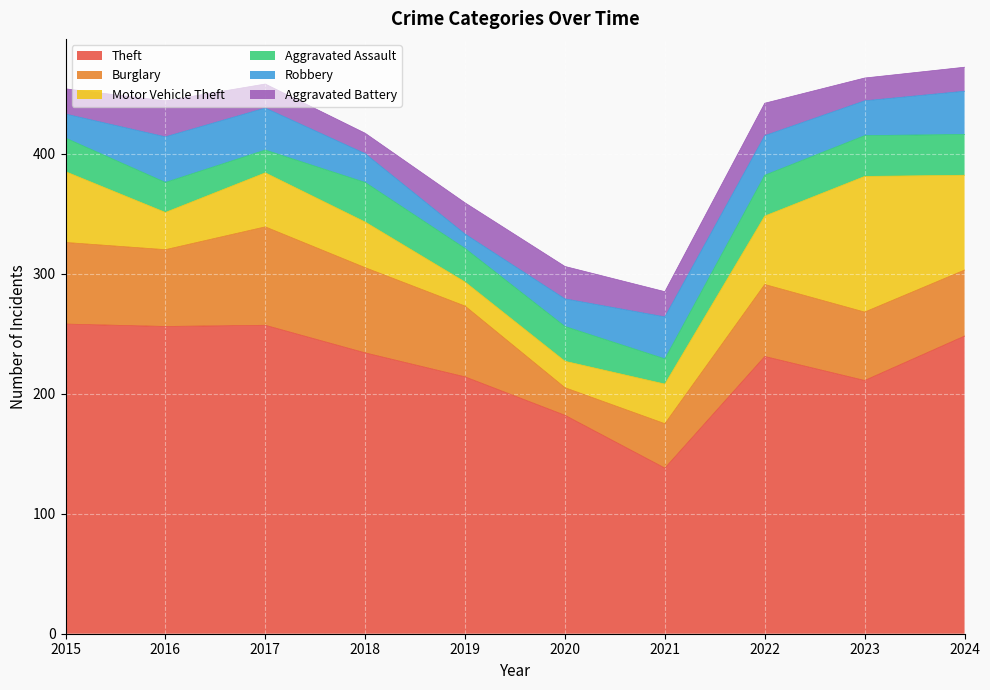

What is the highest value of the Aggravated Battery series?

30